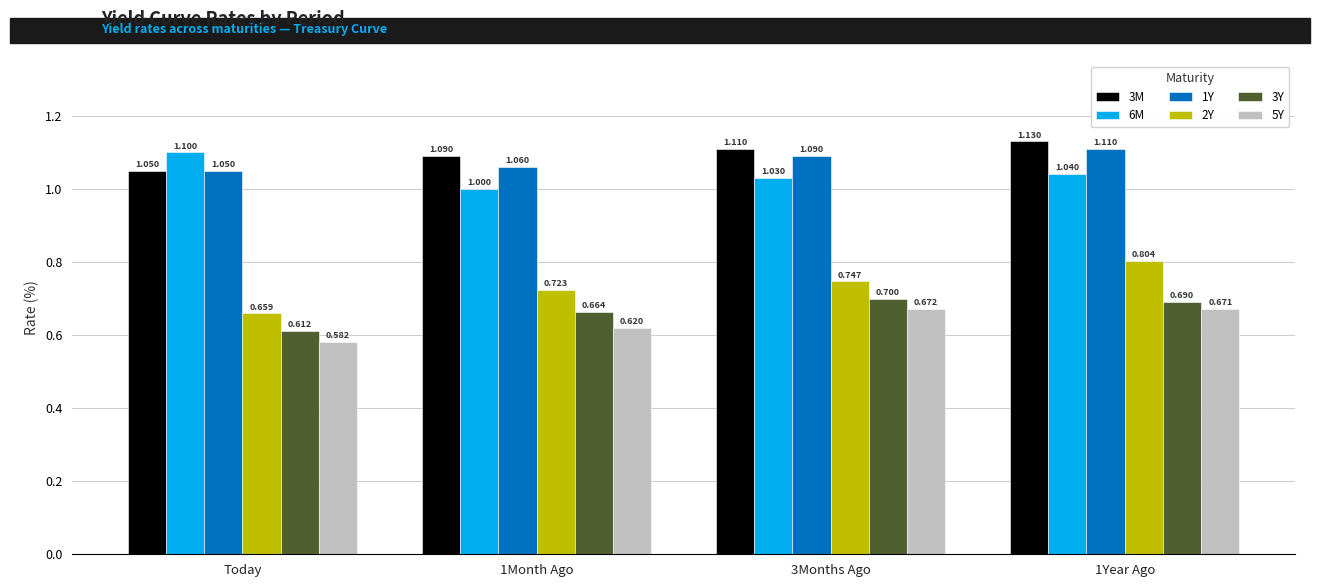

How many 3Y values are between 0 and 1?

4